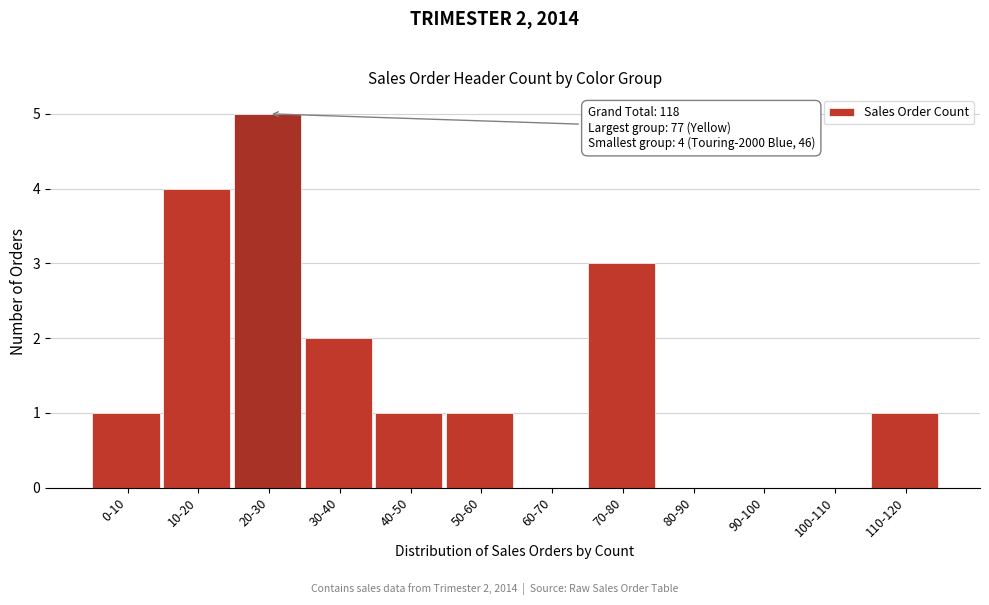

Reading right to left, extract all data points from this chart.

110-120=1	100-110=0	90-100=0	80-90=0	70-80=3	60-70=0	50-60=1	40-50=1	30-40=2	20-30=5	10-20=4	0-10=1